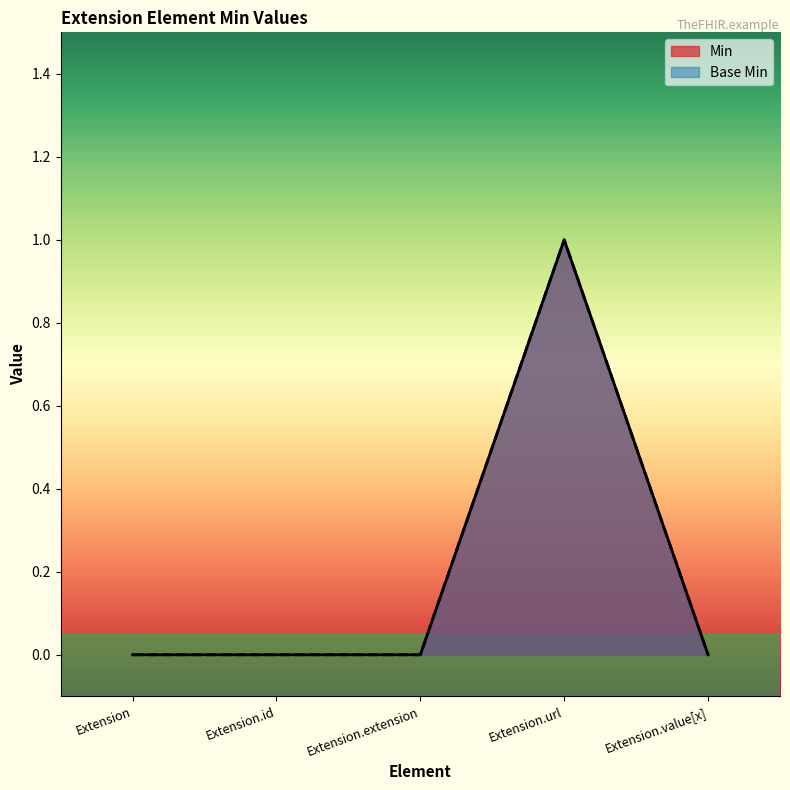

Which series changed the most between Extension and Extension.url?

Min